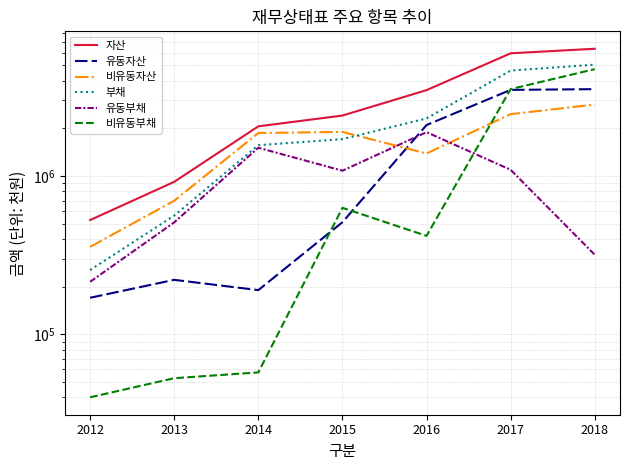

True or false: 유동자산 and 부채 intersect in this chart.

False